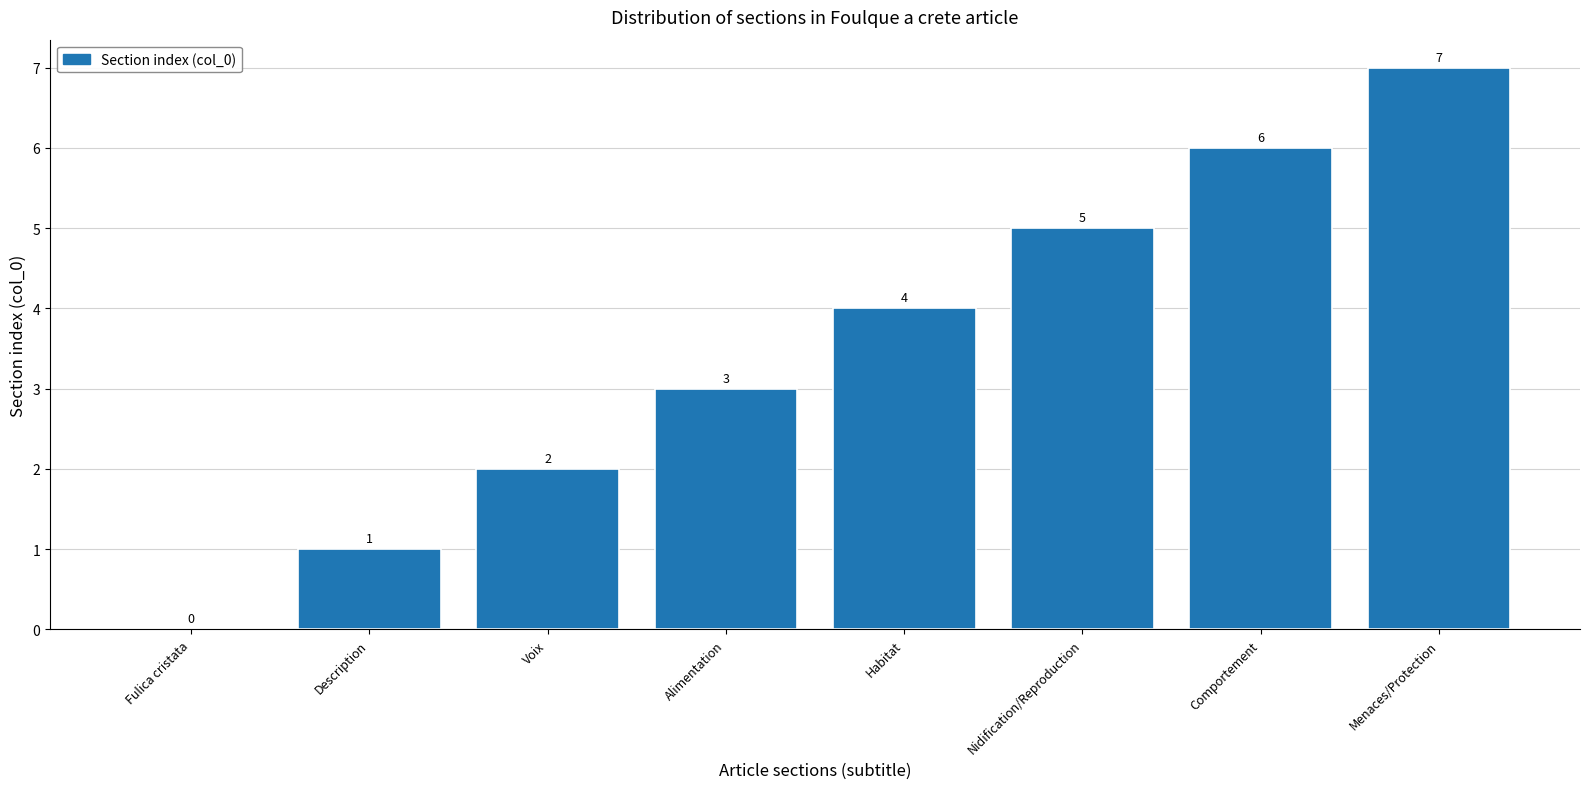

What is the greatest value displayed?

7